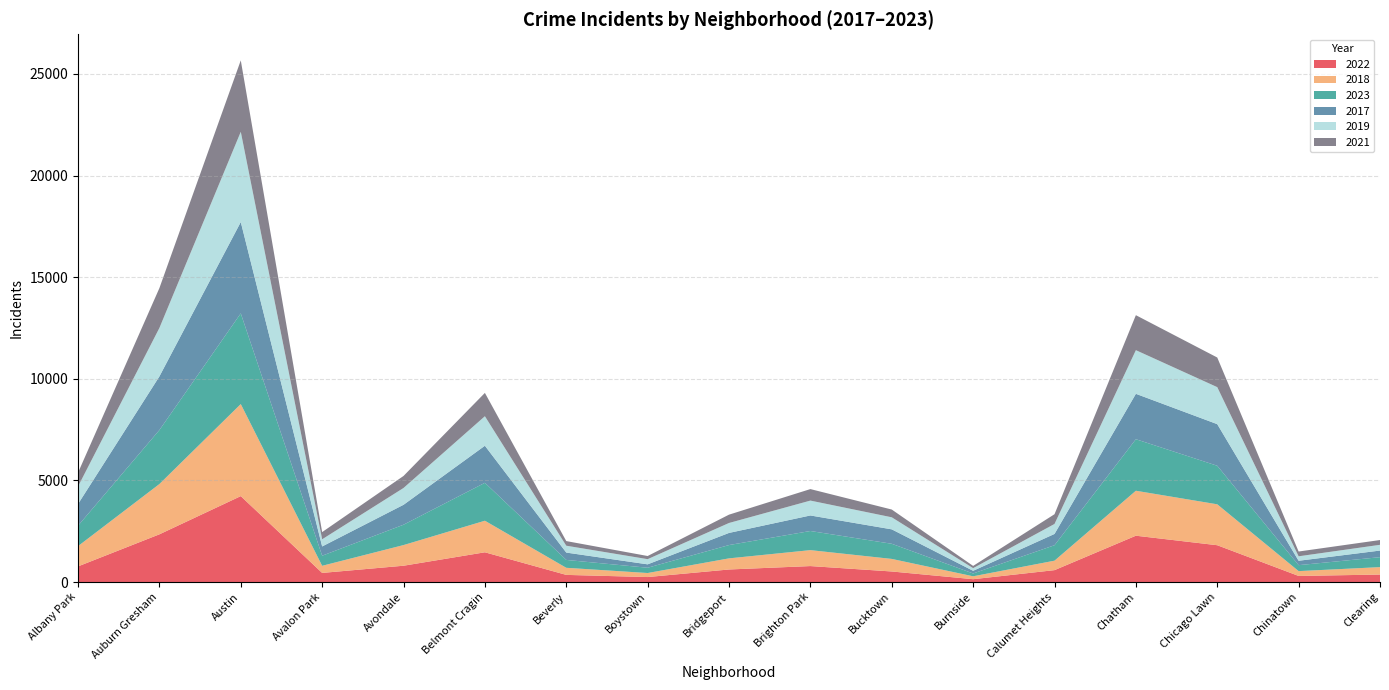

Reading left to right, list all the values displayed in this chart.

2022: 770	2348	4228	449	803	1464	352	246	618	786	520	140	586	2280	1812	300	369
2018: 997	2474	4529	350	1016	1553	349	198	547	784	618	143	465	2212	2013	238	365
2023: 1005	2657	4464	497	1002	1866	388	260	655	942	745	139	761	2536	1897	293	490
2017: 1068	2639	4493	455	980	1824	361	167	597	764	710	131	555	2234	2047	216	325
2019: 862	2384	4440	353	827	1452	338	255	489	732	593	130	491	2147	1821	220	283
2021: 679	1962	3515	354	592	1148	228	155	410	566	382	111	479	1722	1458	235	235